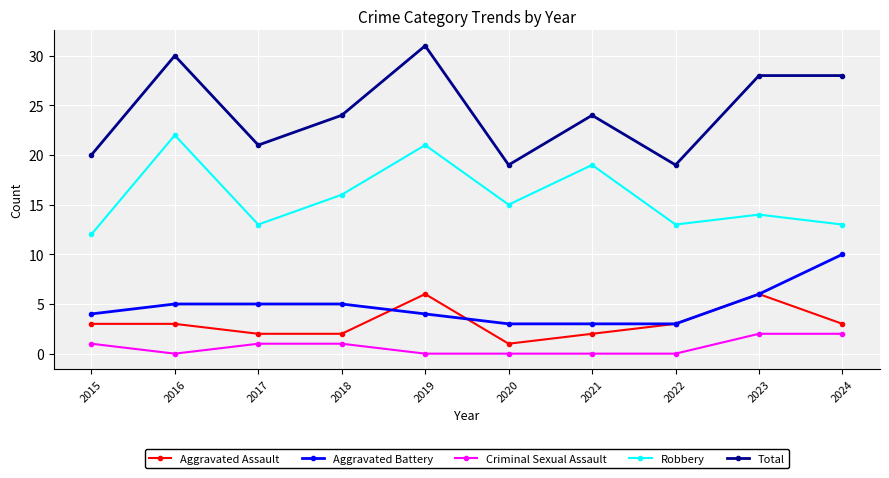

Reading left to right, what are all the values shown in this chart?

Aggravated Assault: 3	3	2	2	6	1	2	3	6	3
Aggravated Battery: 4	5	5	5	4	3	3	3	6	10
Criminal Sexual Assault: 1	0	1	1	0	0	0	0	2	2
Robbery: 12	22	13	16	21	15	19	13	14	13
Total: 20	30	21	24	31	19	24	19	28	28